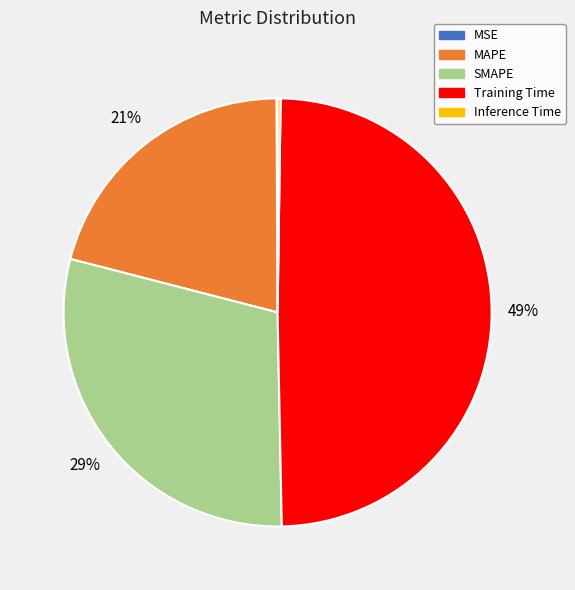

Is it true that Training Time is 57% of the pie?

False